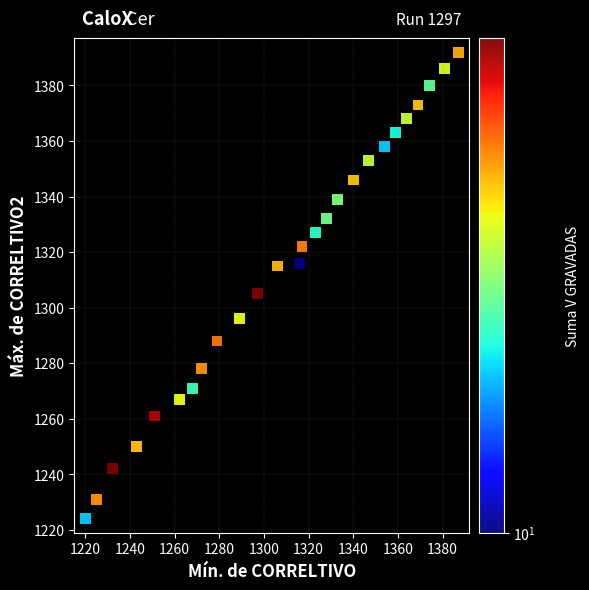

What Y value in the scatter plot is closest to 1308?

1305